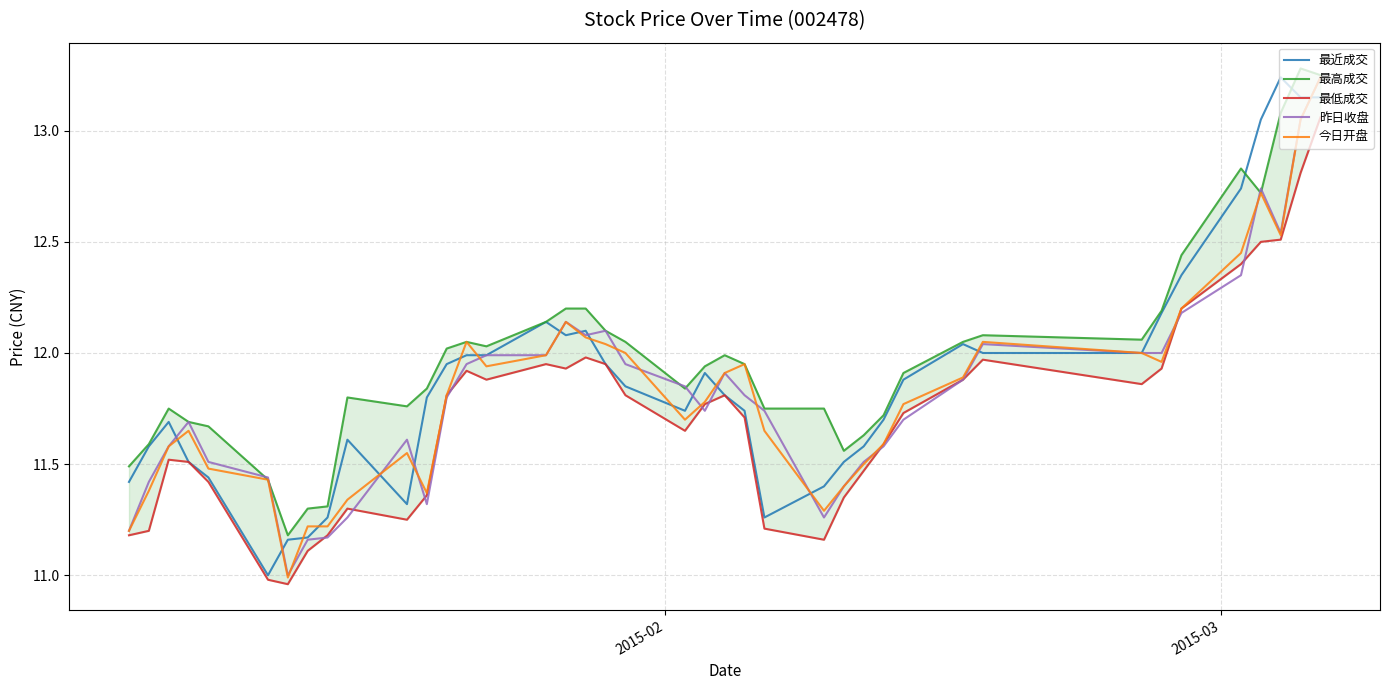

True or false: 今日开盘 and 最低成交 intersect in this chart.

False